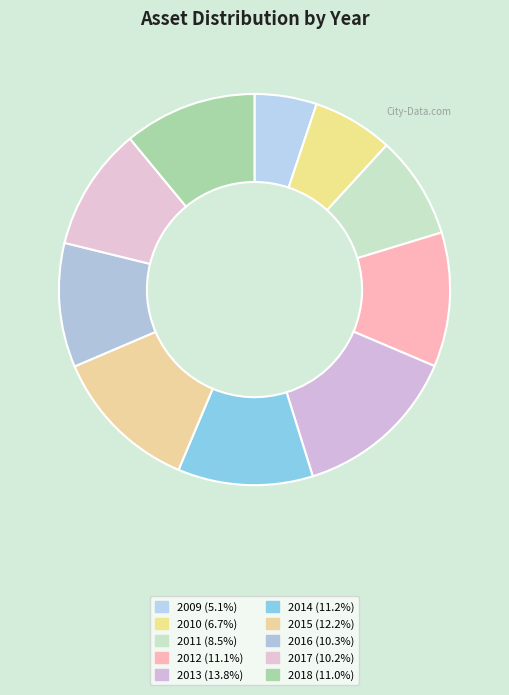

Which has a higher value, 2010 or 2011?

2011